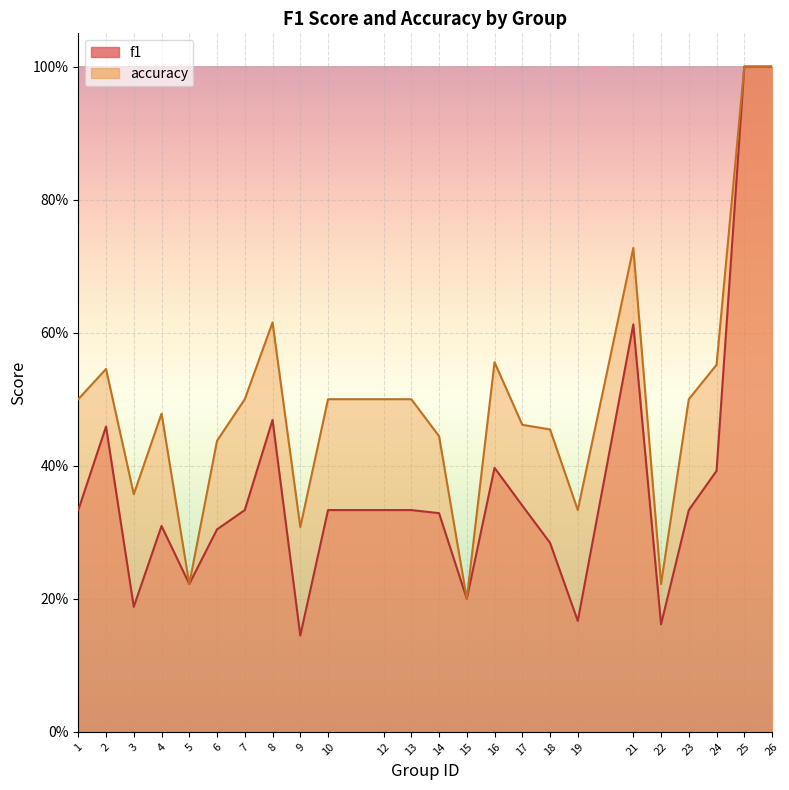

At which label is accuracy closest to 0?

15